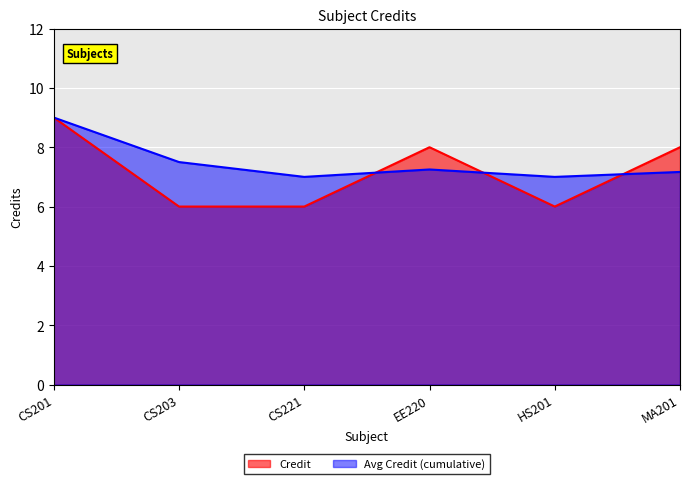

What is the label of the 1st point from the left?

CS201